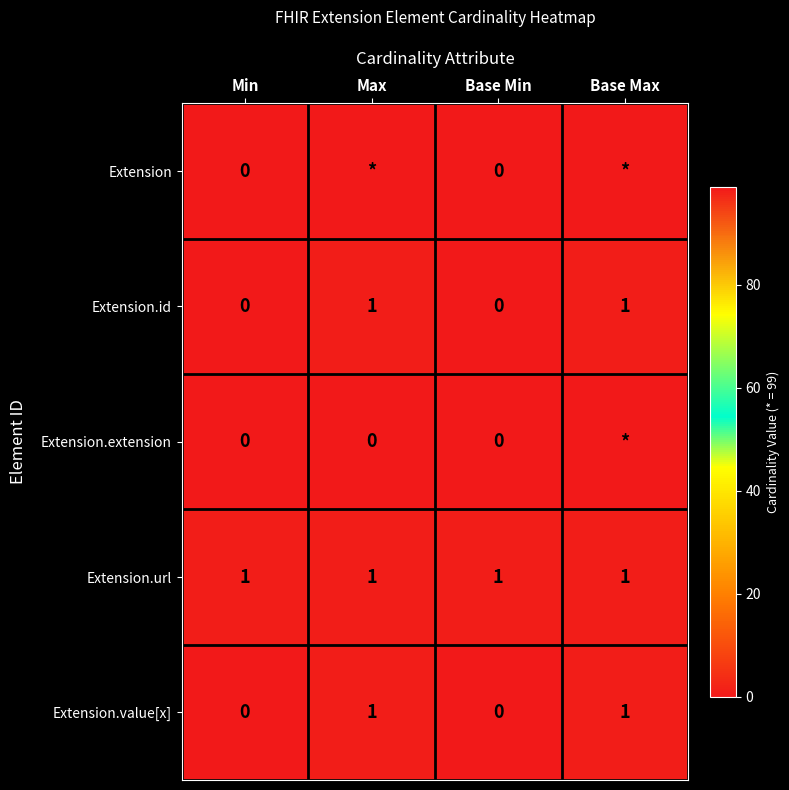

The Extension.url series shows 2 at Max. True or false?

False